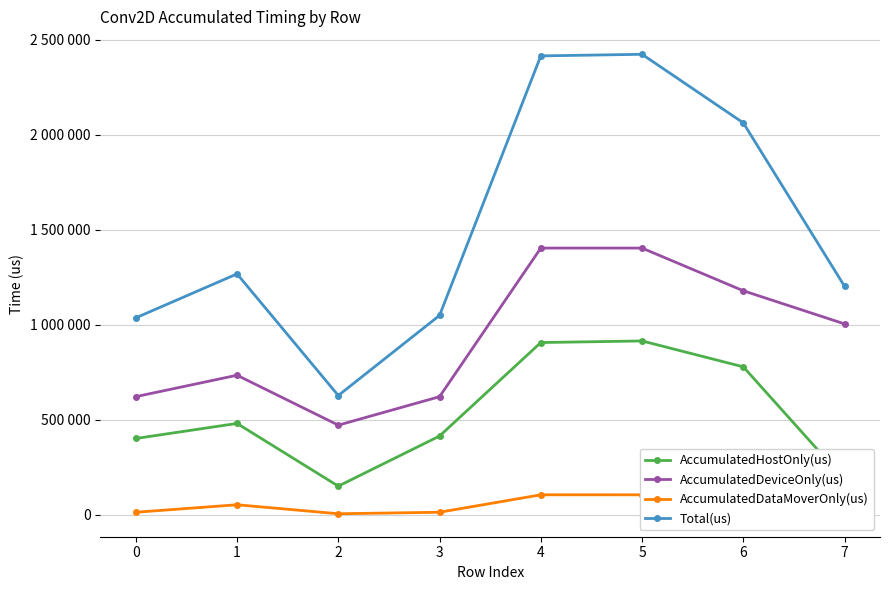

At which label is Total(us) closest to 1525066?

1